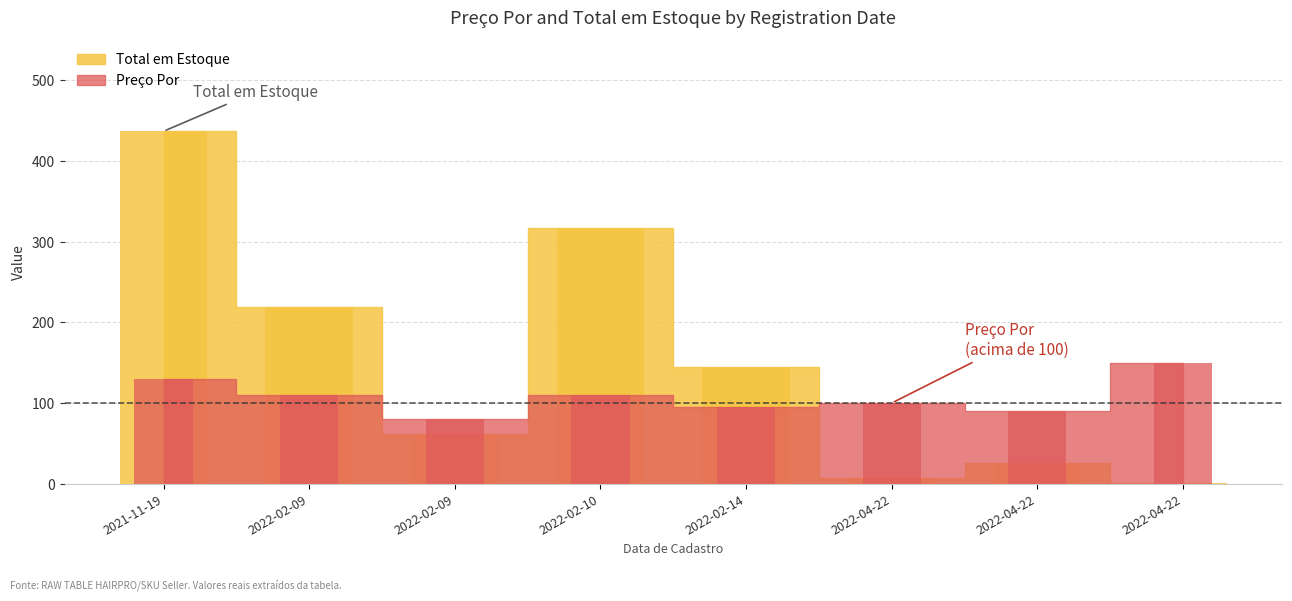

Is it true that Total em Estoque equals 204.9 at 2022-02-10?

False